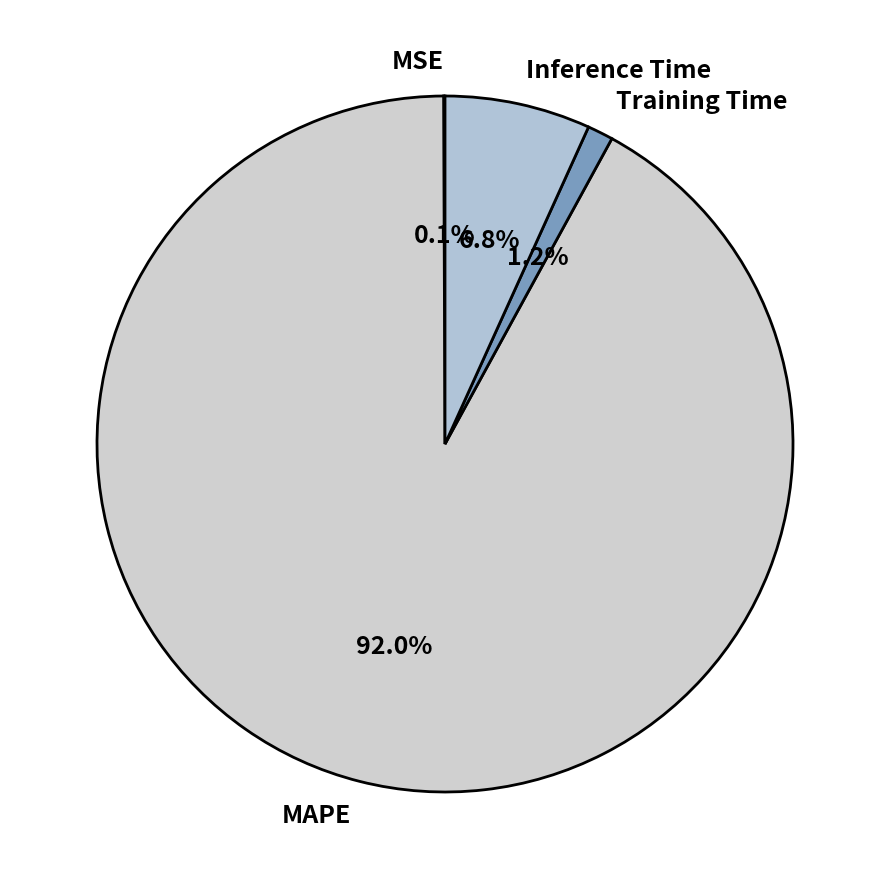

Is it true that Training Time is 11% of the pie?

False